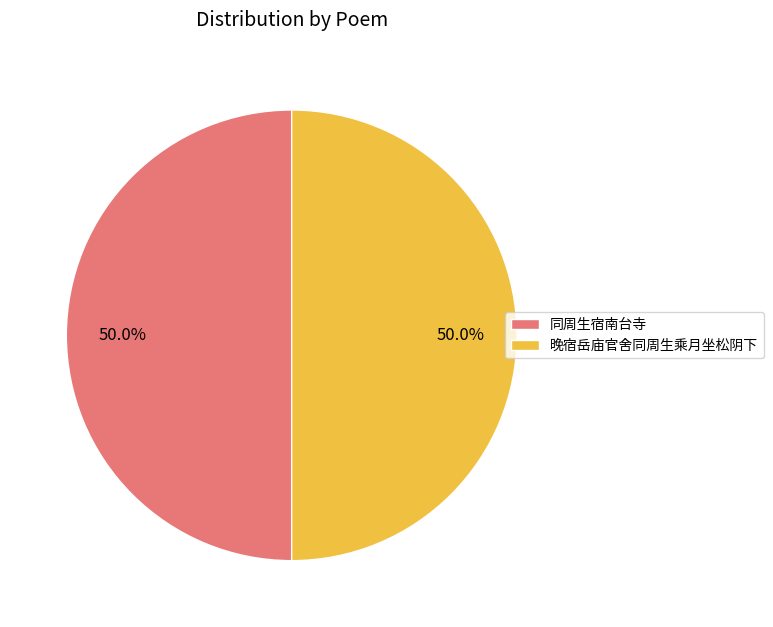

The 同周生宿南台寺 slice represents 50% of the pie. True or false?

True